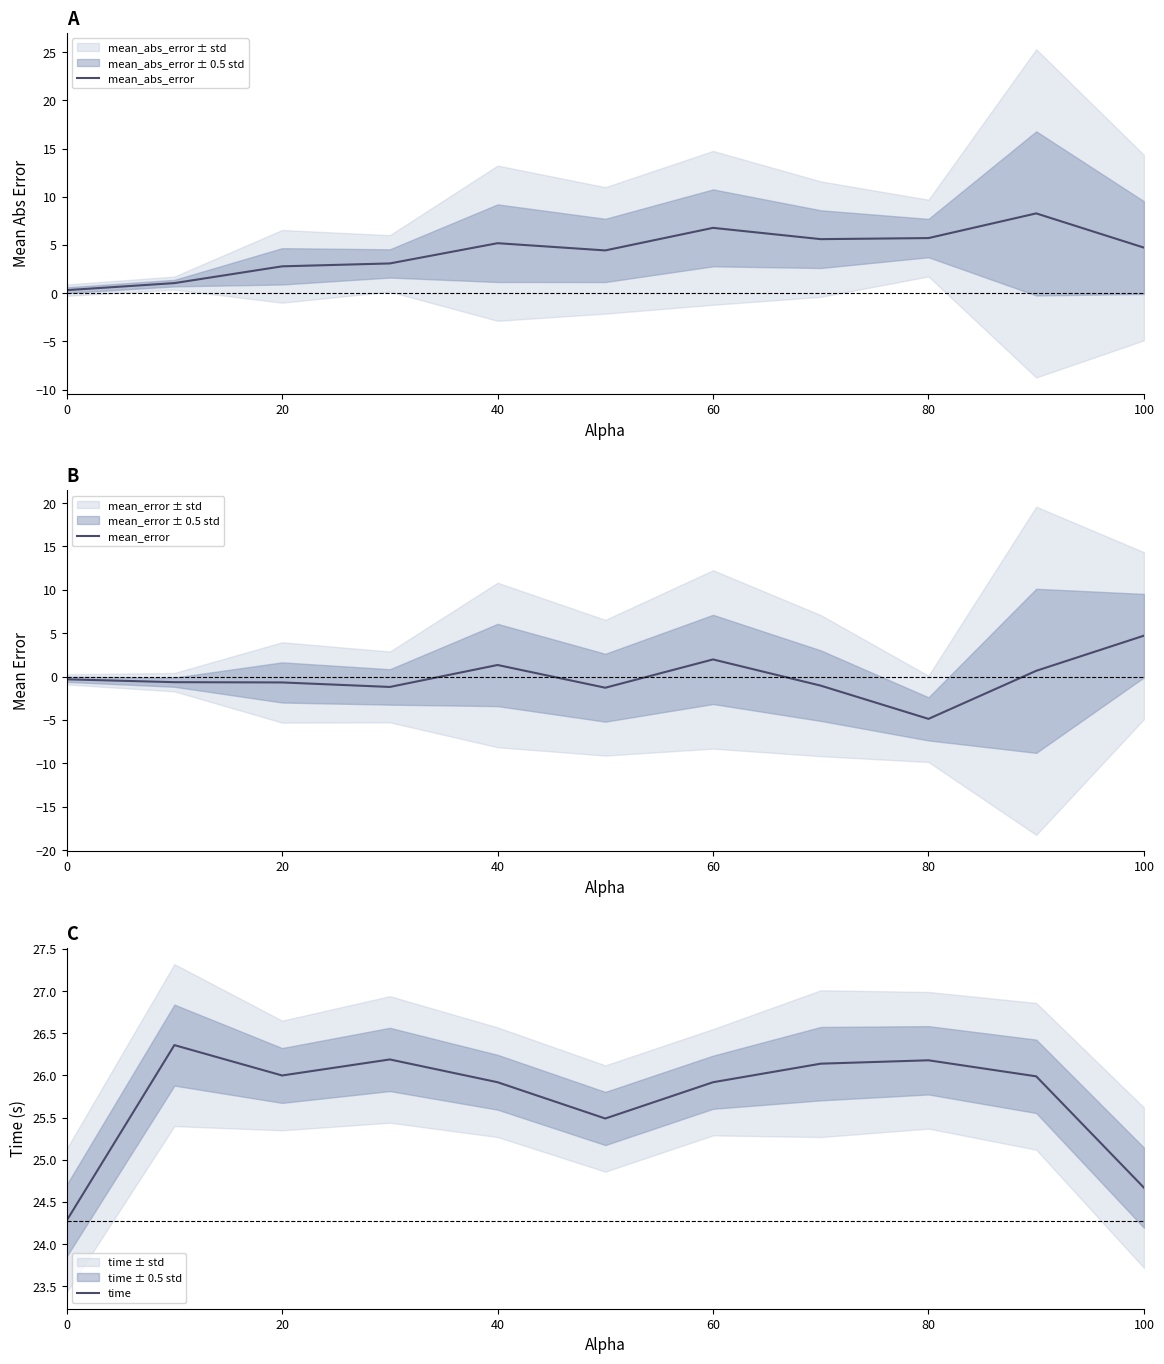

At which label is time closest to 25?

100